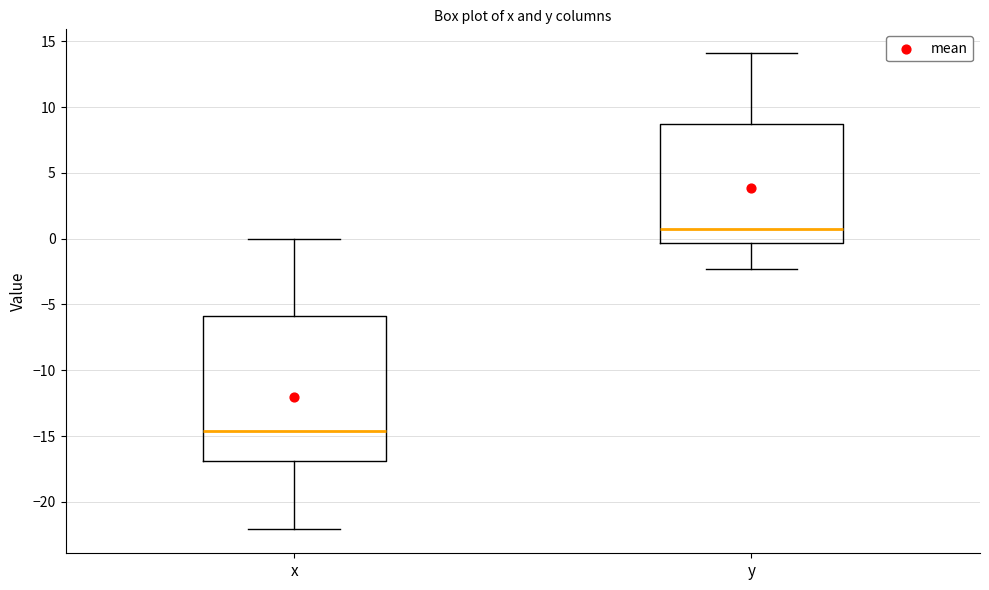

Comparing the boxes themselves (not the whiskers), which one is the tallest?

x